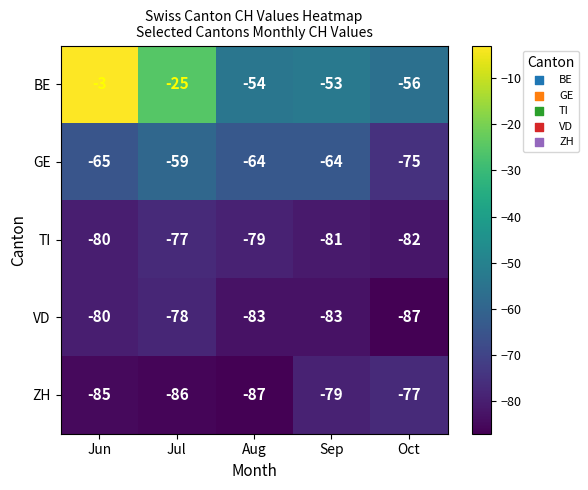

Between Jul and Oct, which series saw the biggest shift?

BE